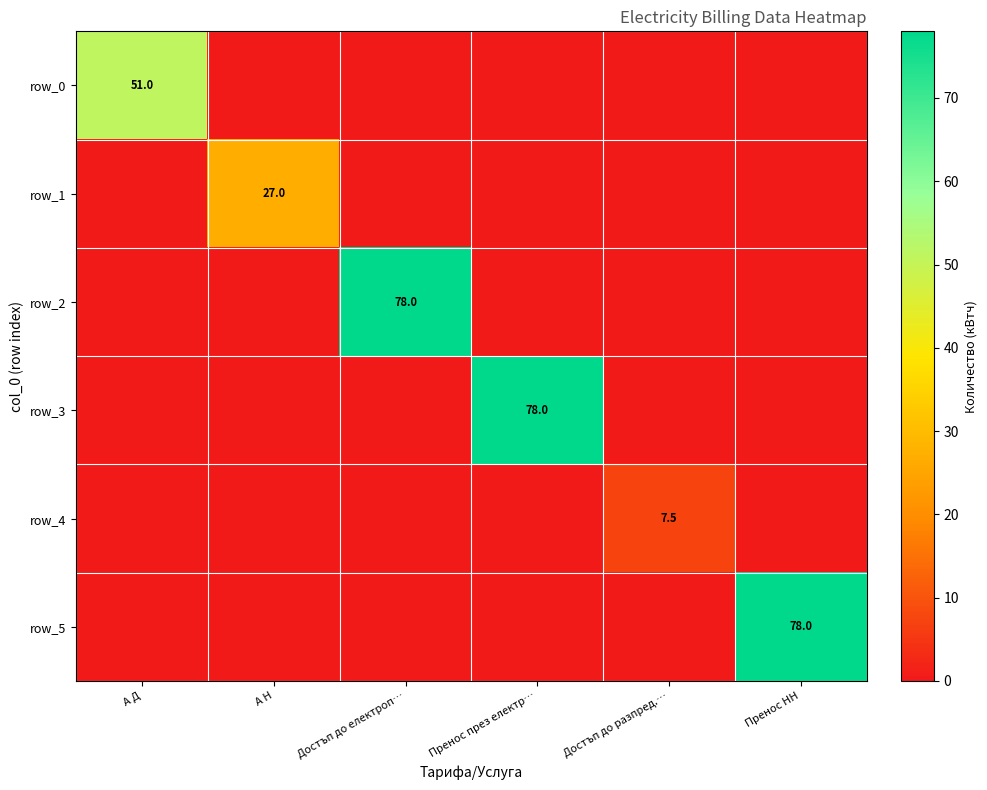

What is the average value of the row_0 series?

8.5